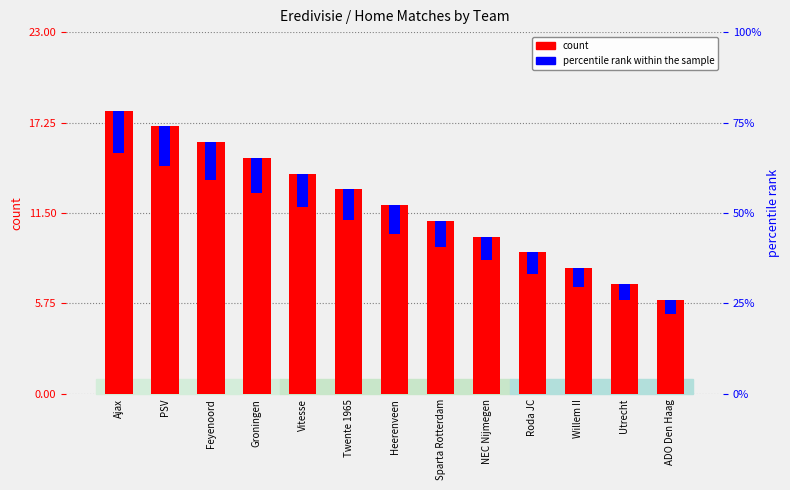

What is the sum of all count values?

156.0